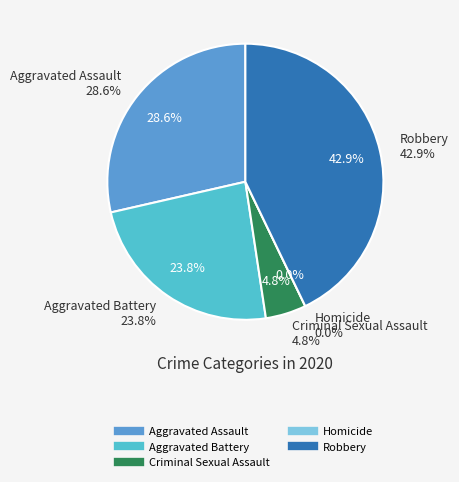

Is there any slice that represents more than half of the pie?

No